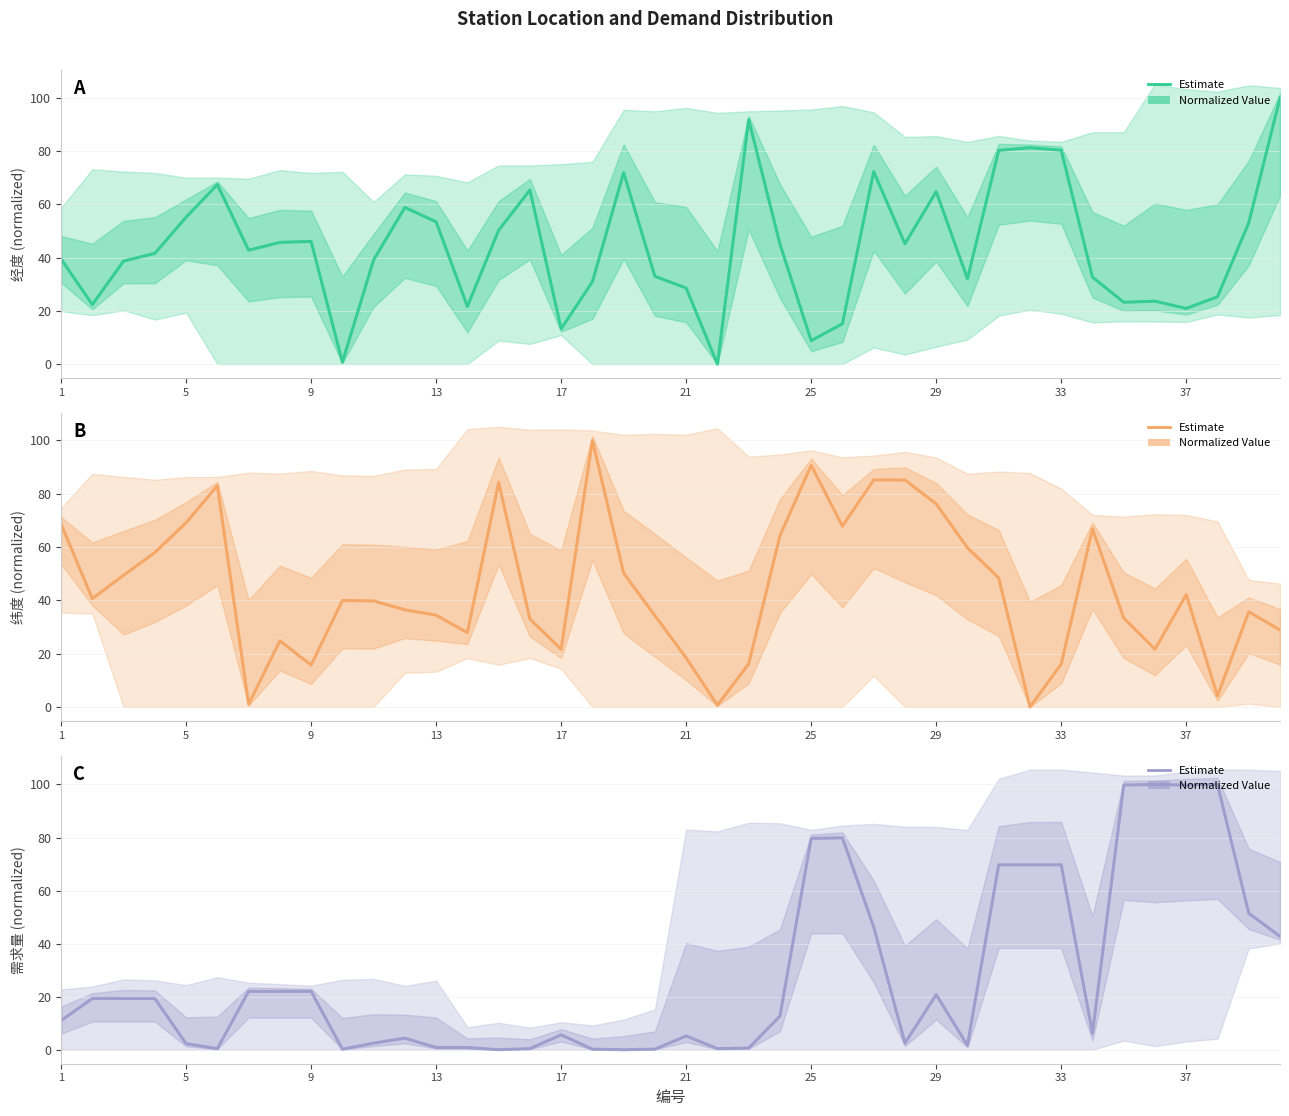

Which series has the largest range (max minus min)?

A